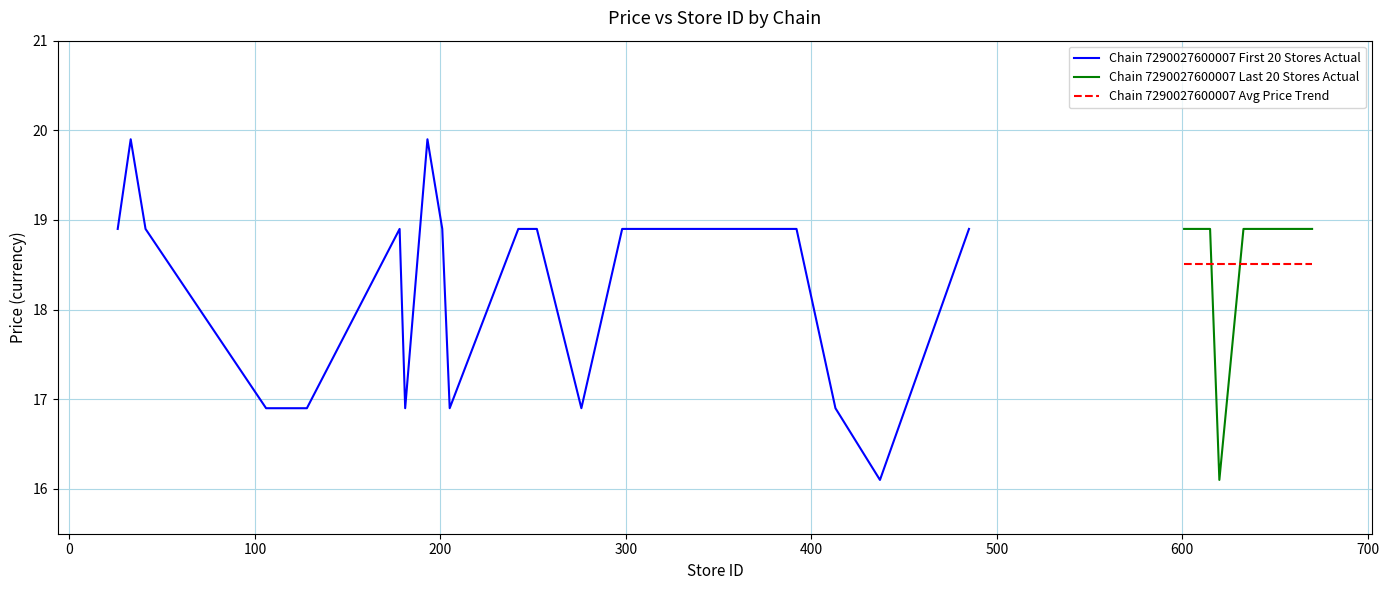

What is the maximum value for Chain 7290027600007 First 20 Stores Actual?

19.9